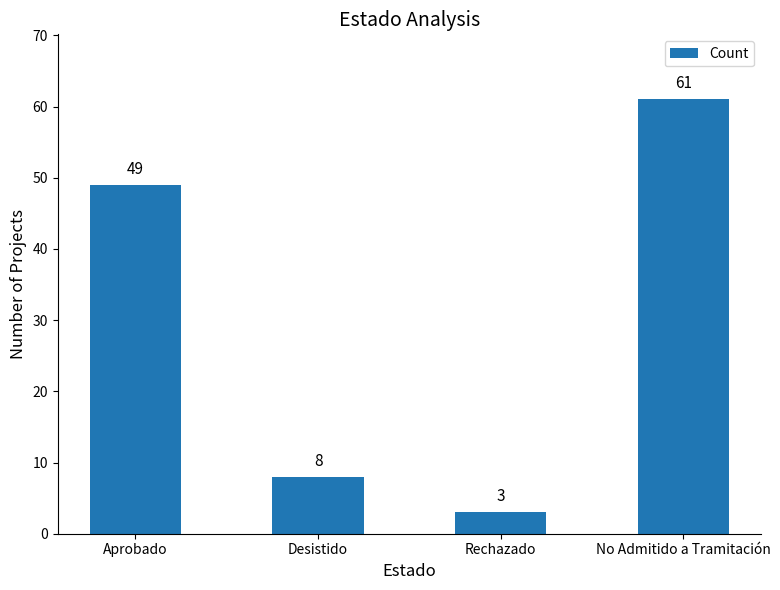

Which label corresponds to the largest value in the chart?

No Admitido a Tramitación